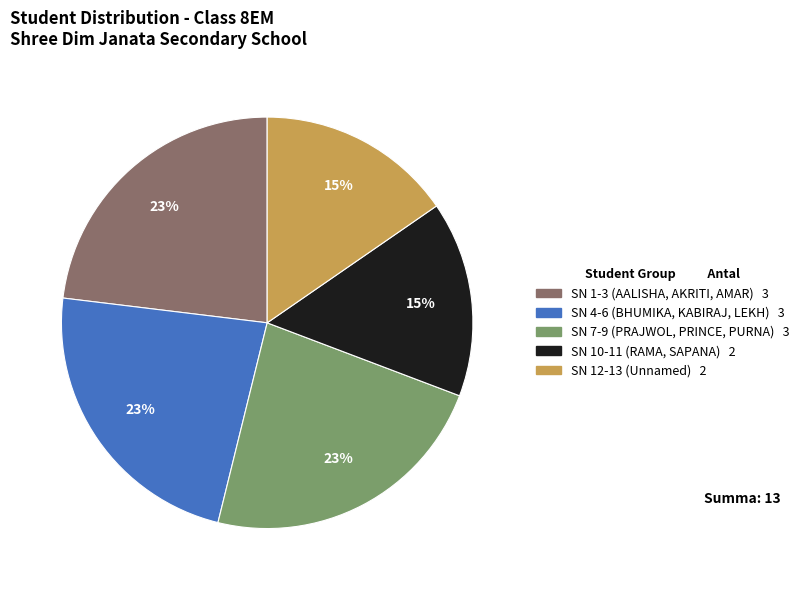

To the nearest percent, what is the average slice percentage?

20%